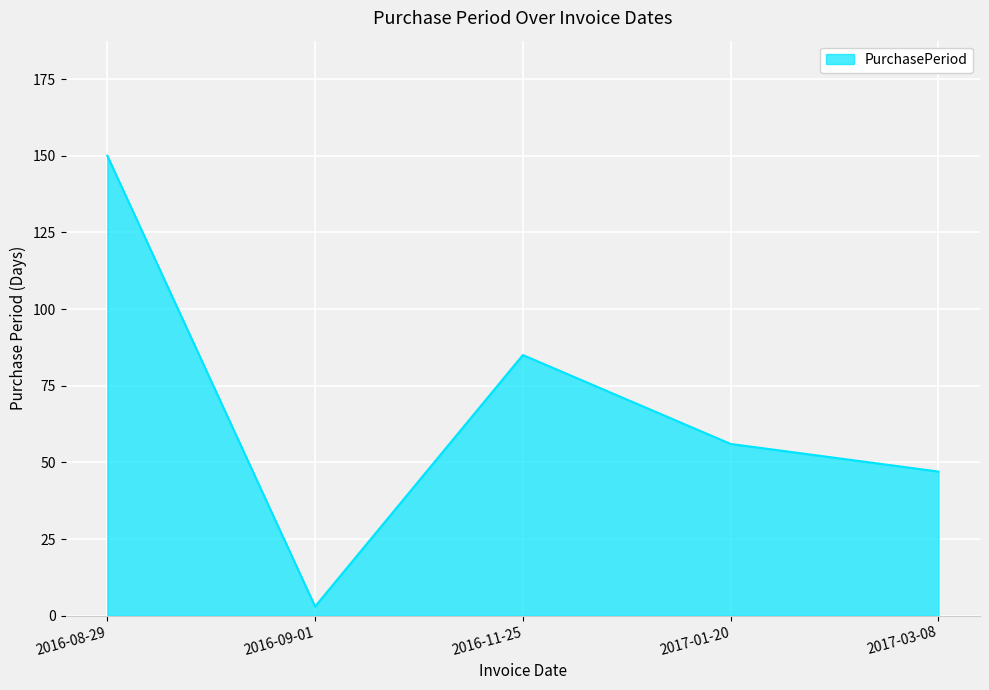

Is it true that the value at 2016-09-01 is 3?

True